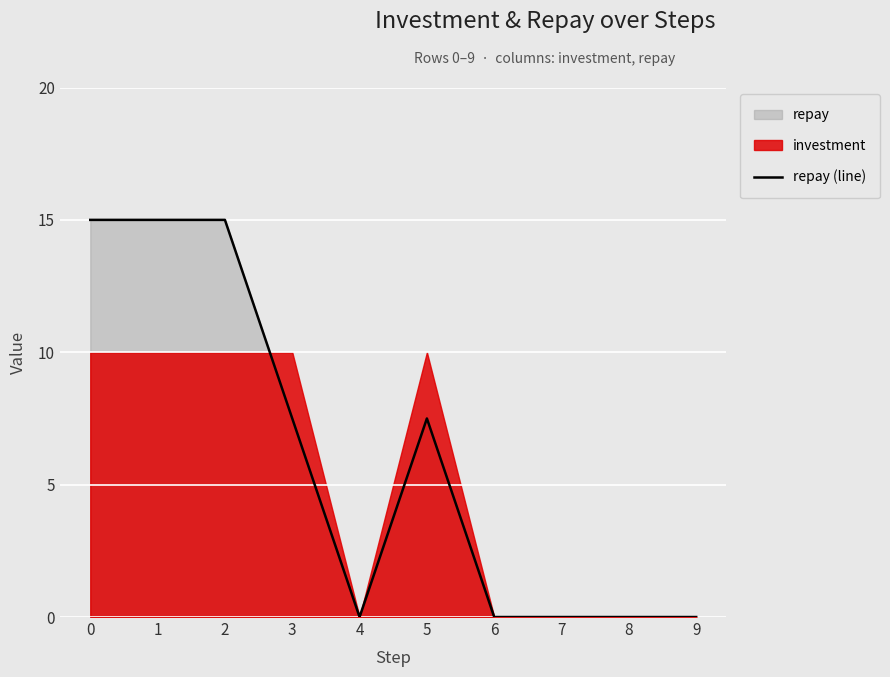

The chart shows a value of 9.0 at 8. True or false?

False